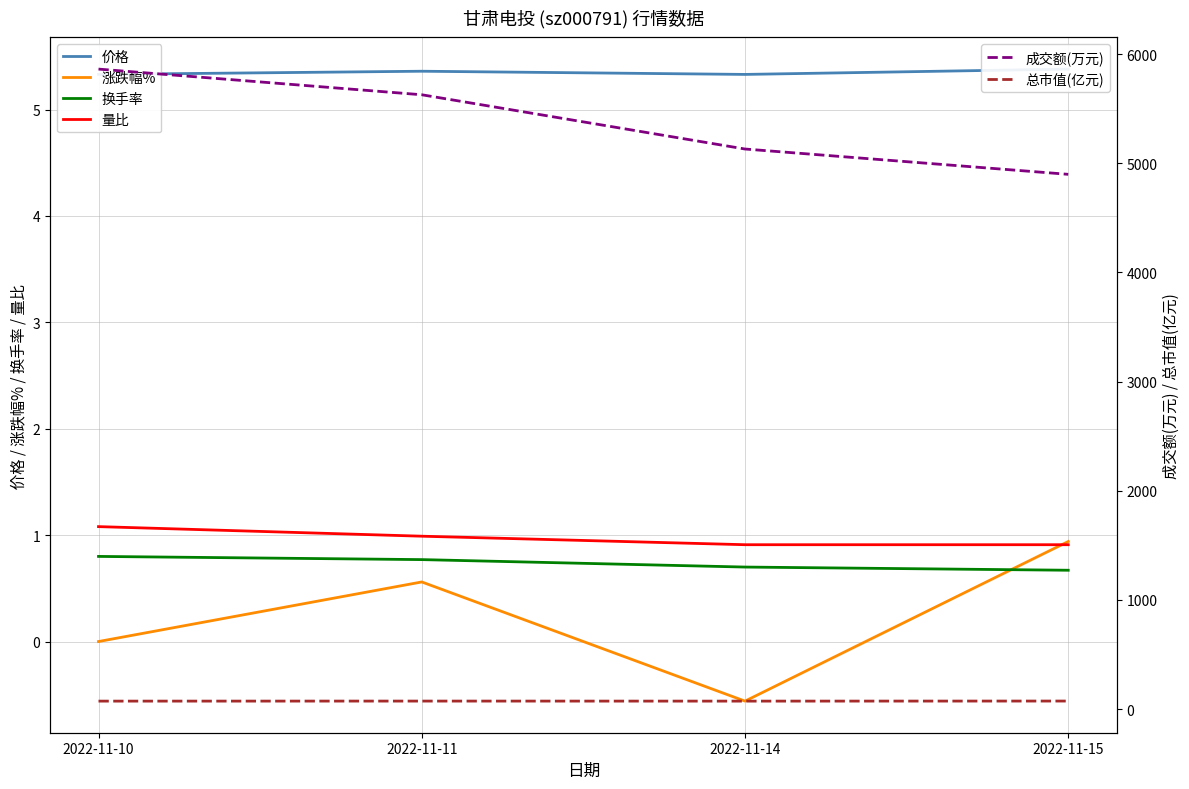

Which category has the highest value in the 价格 series?

2022-11-15